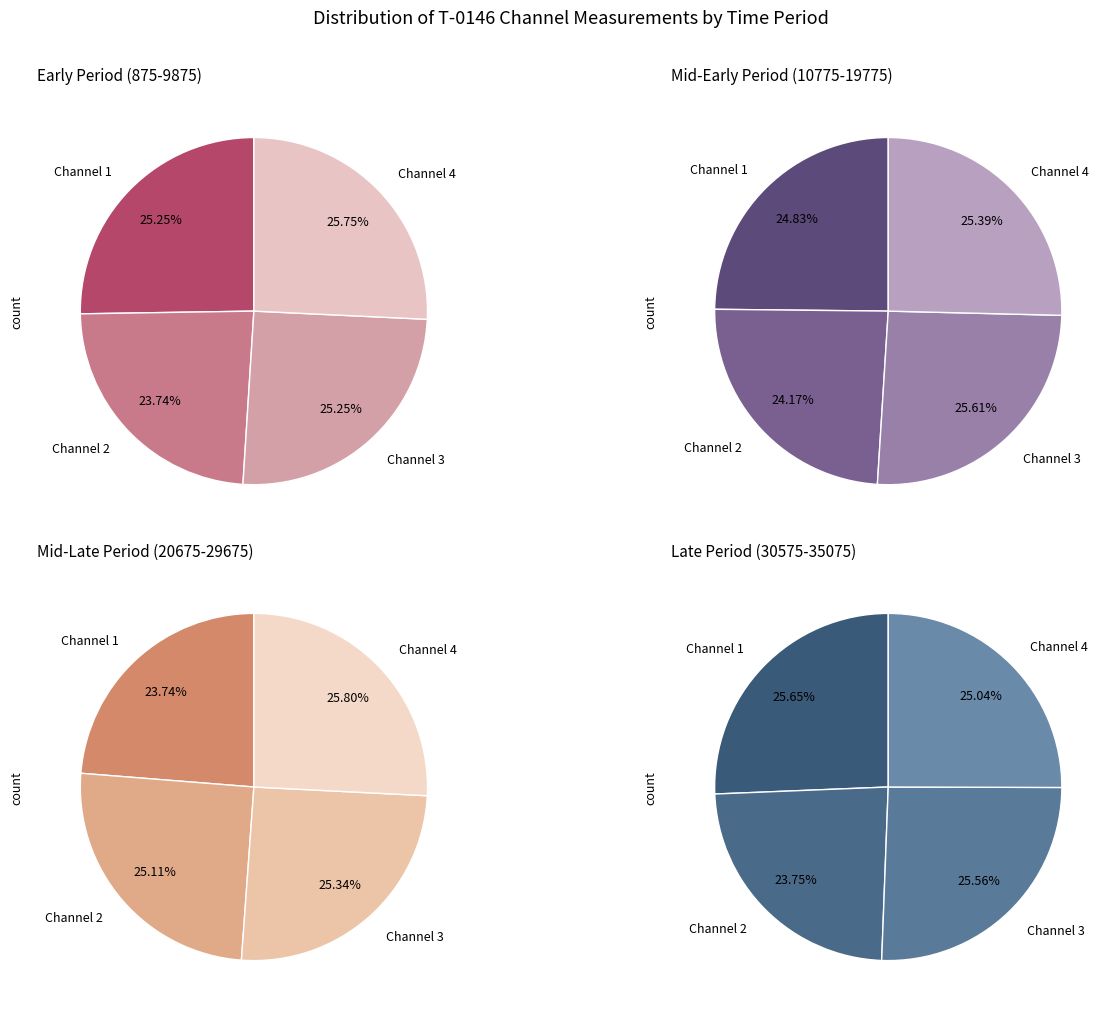

Rank the series by their maximum value, from highest to lowest.

T-0146_ch4, T-0146_ch1, T-0146_ch3, T-0146_ch2